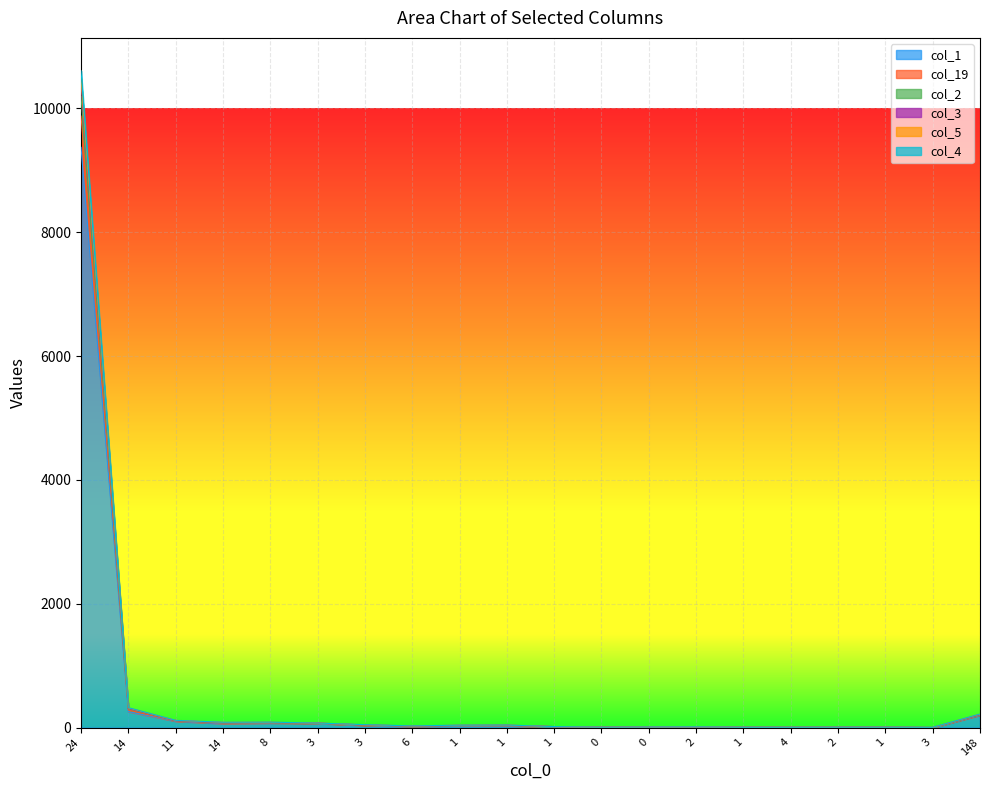

At which label does col_5 reach its peak?

24